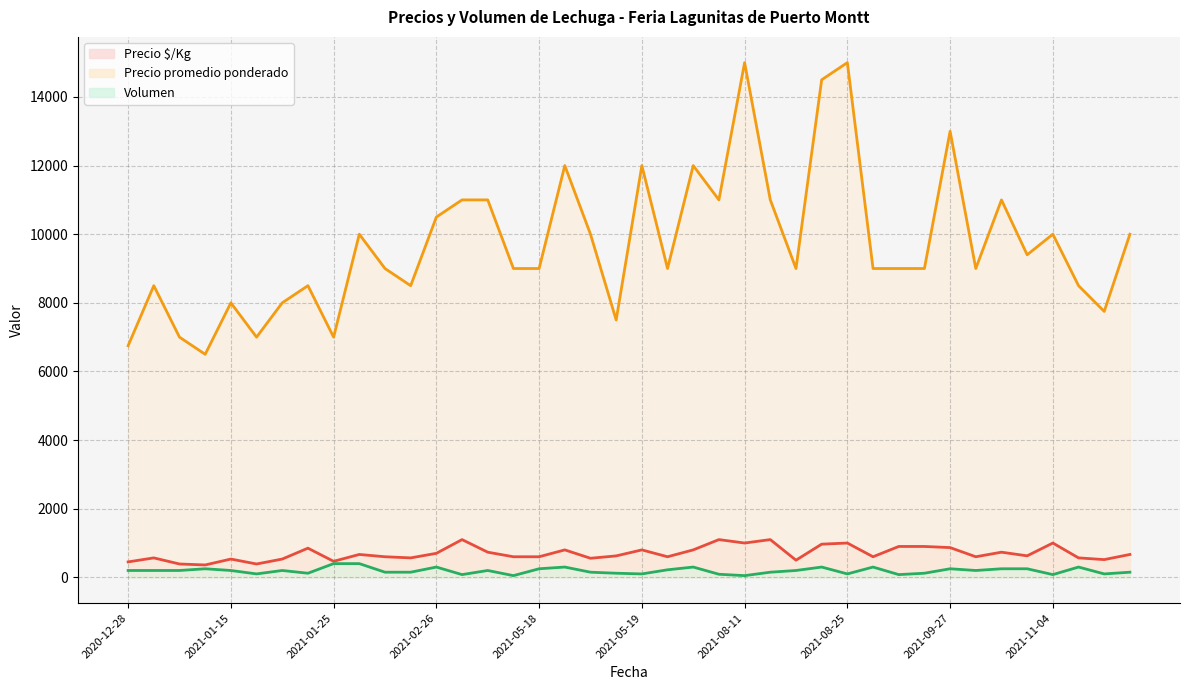

Where is Precio $/Kg nearest to the value 730?

2021-04-15